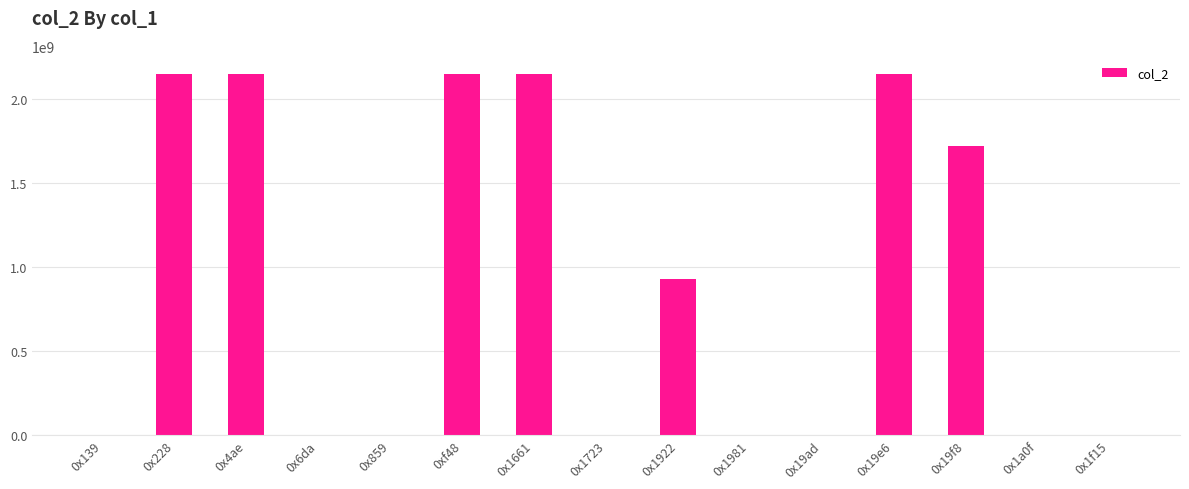

The value at 0x19f8 is 2710062379. True or false?

False